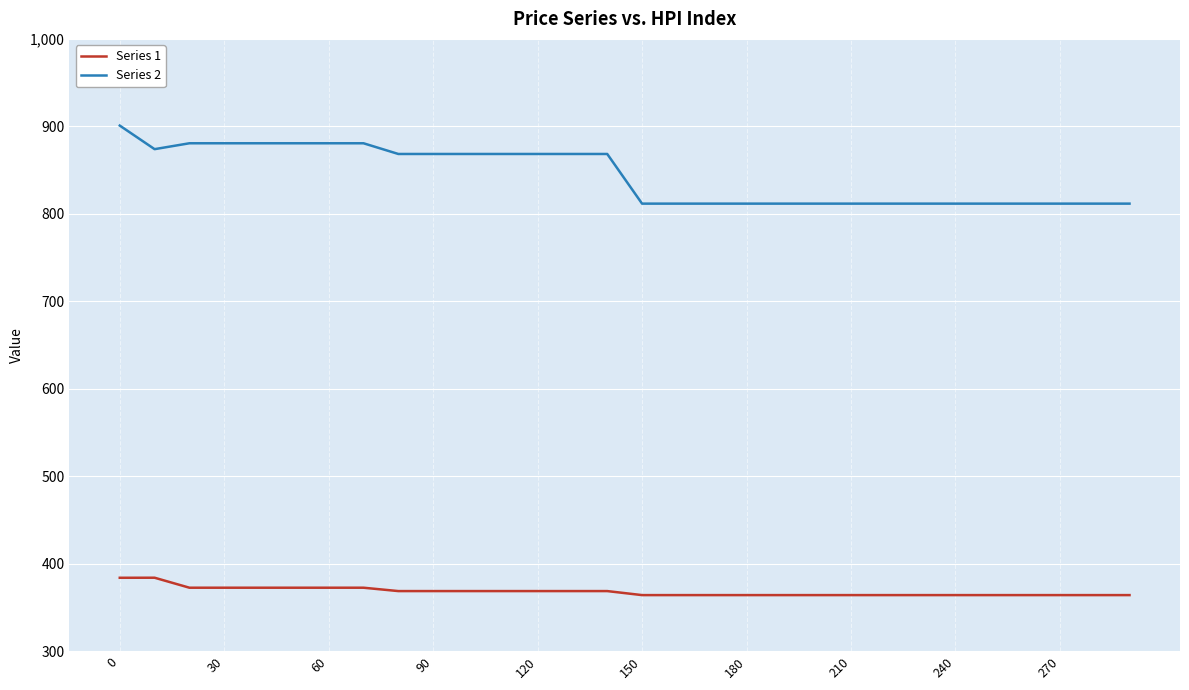

True or false: Series 2 and Series 1 cross at least once.

False